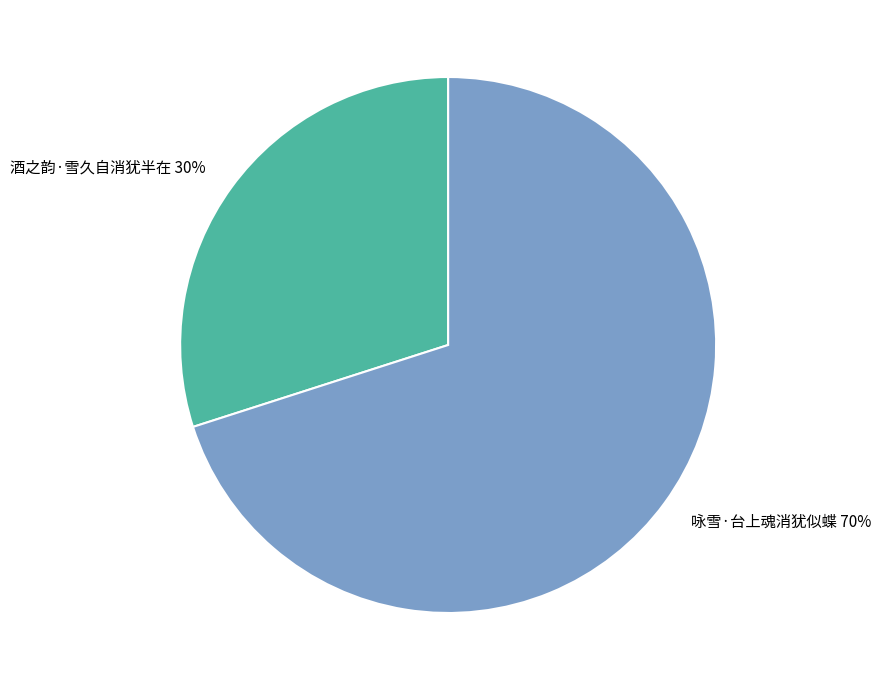

Is it true that 酒之韵·雪久自消犹半在 is 30% of the pie?

True